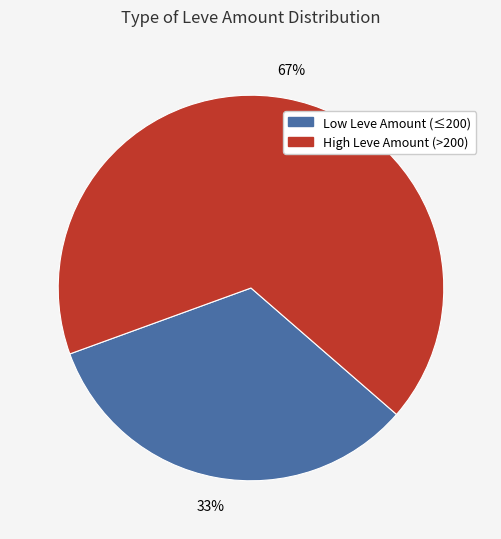

To the nearest percent, what is the difference between the largest and smallest slice percentages?

34%